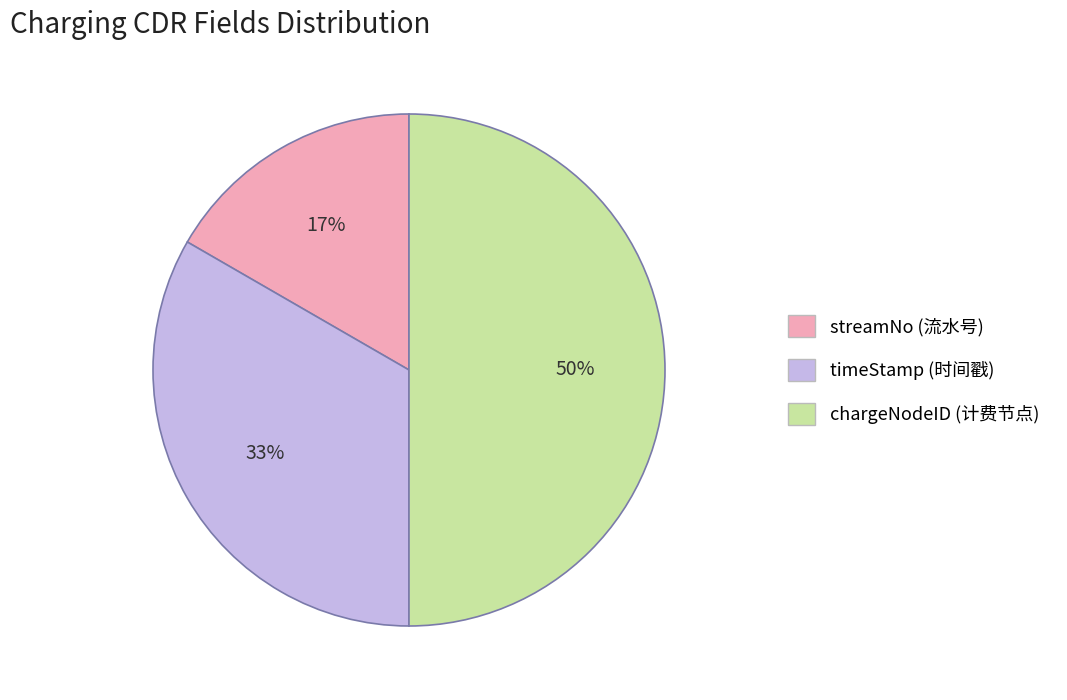

How many slices are in this pie chart?

3